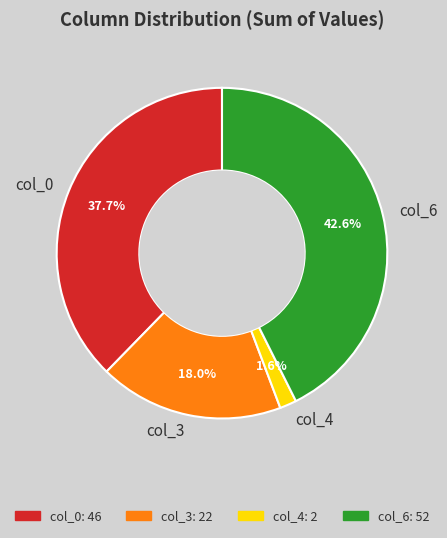

What portion of the pie excludes col_3?

82.0%